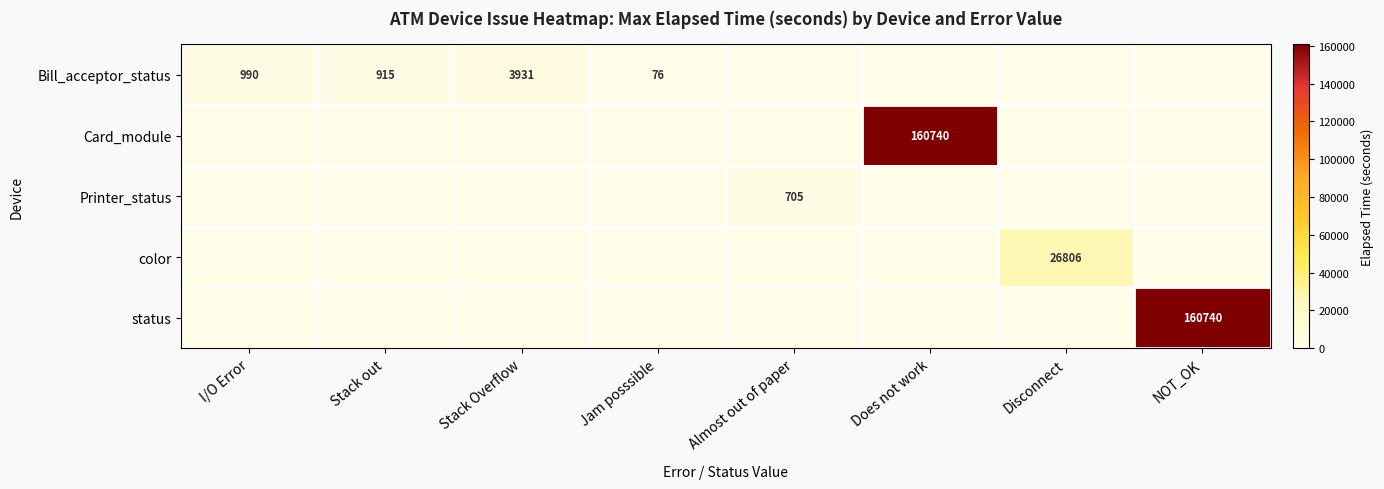

Which has a higher value, Stack Overflow or Jam posssible?

Stack Overflow